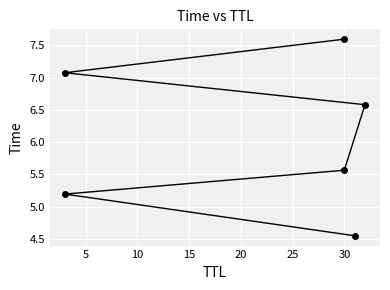

The chart shows a value of 1.4 at 0. True or false?

False